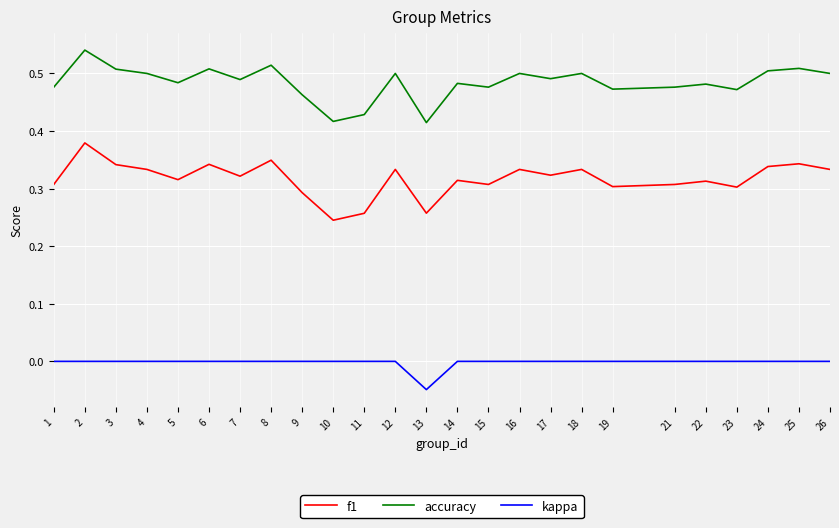

True or false: f1 and kappa intersect in this chart.

False